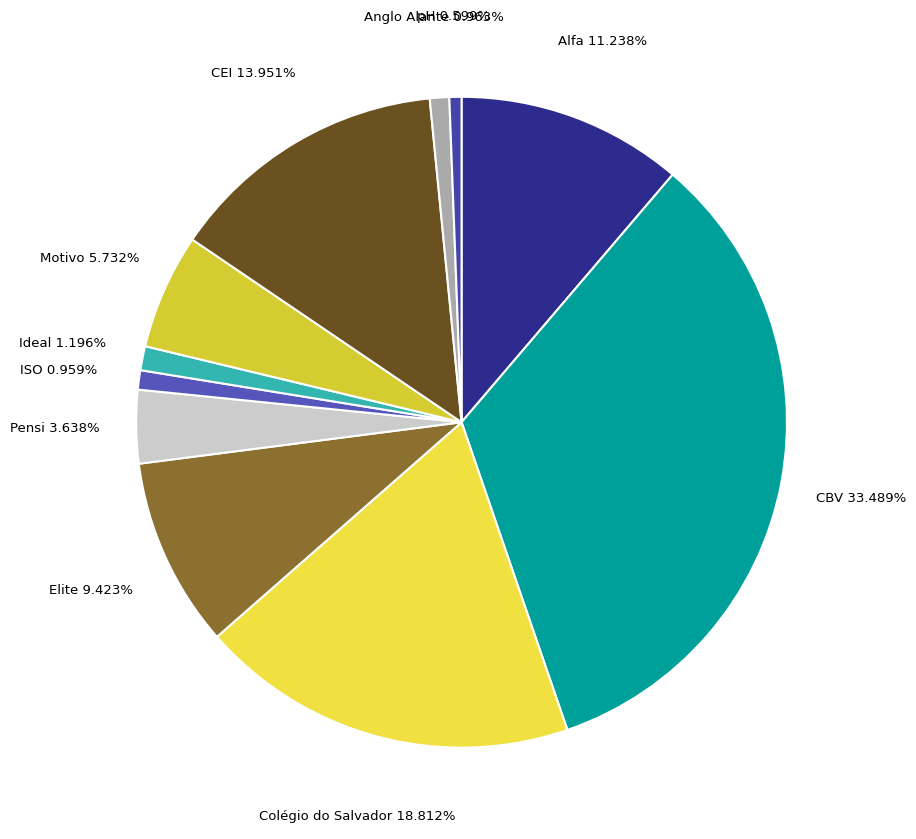

What is the largest slice in the pie chart?

CBV